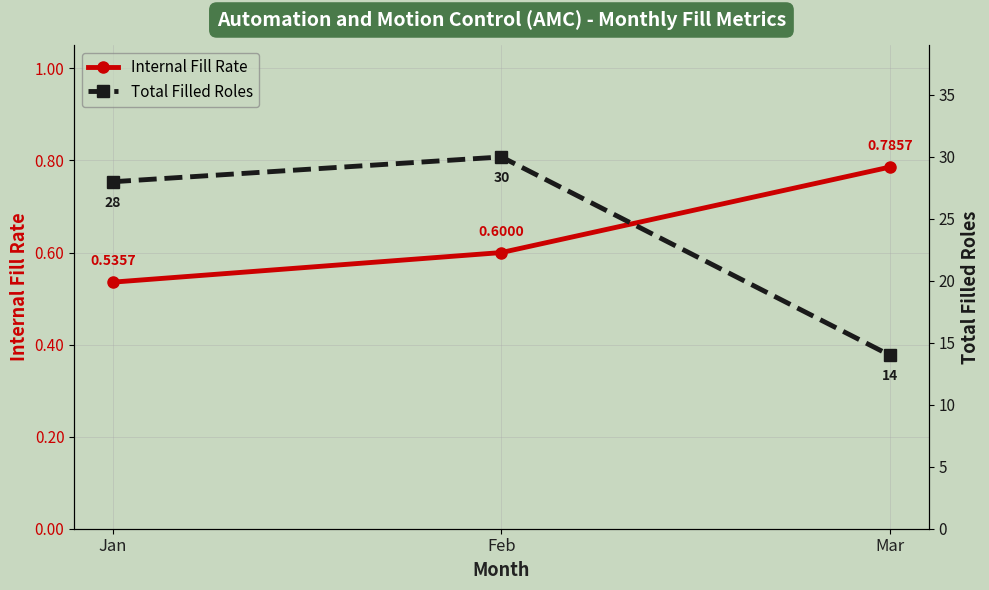

Reading left to right, transcribe all the data shown in this chart.

Internal Fill Rate: 0.5	0.6	0.8
Total Filled Roles: 28.0	30.0	14.0